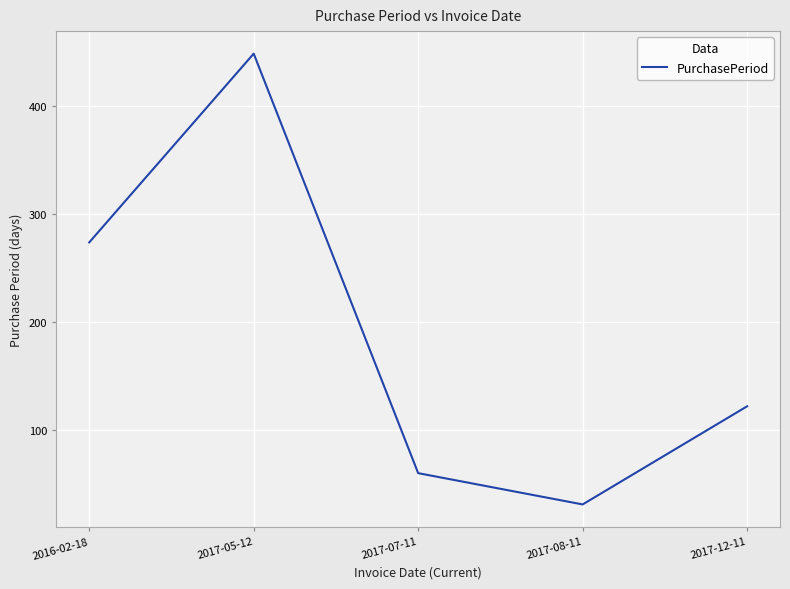

At which category does the data reach its first local peak?

2017-05-12